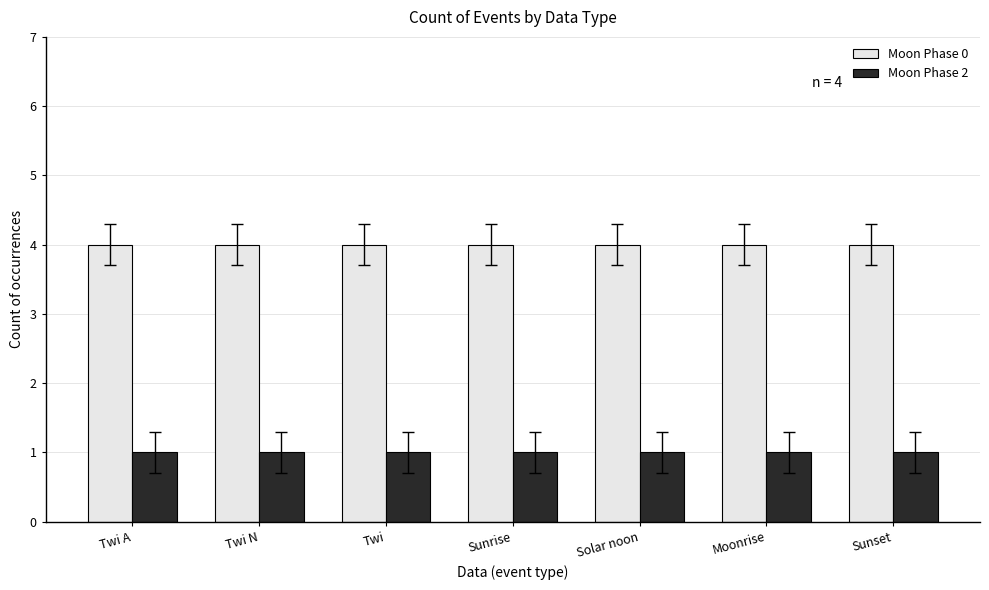

What is the approximate value of Moon Phase 0 at Sunset?

4